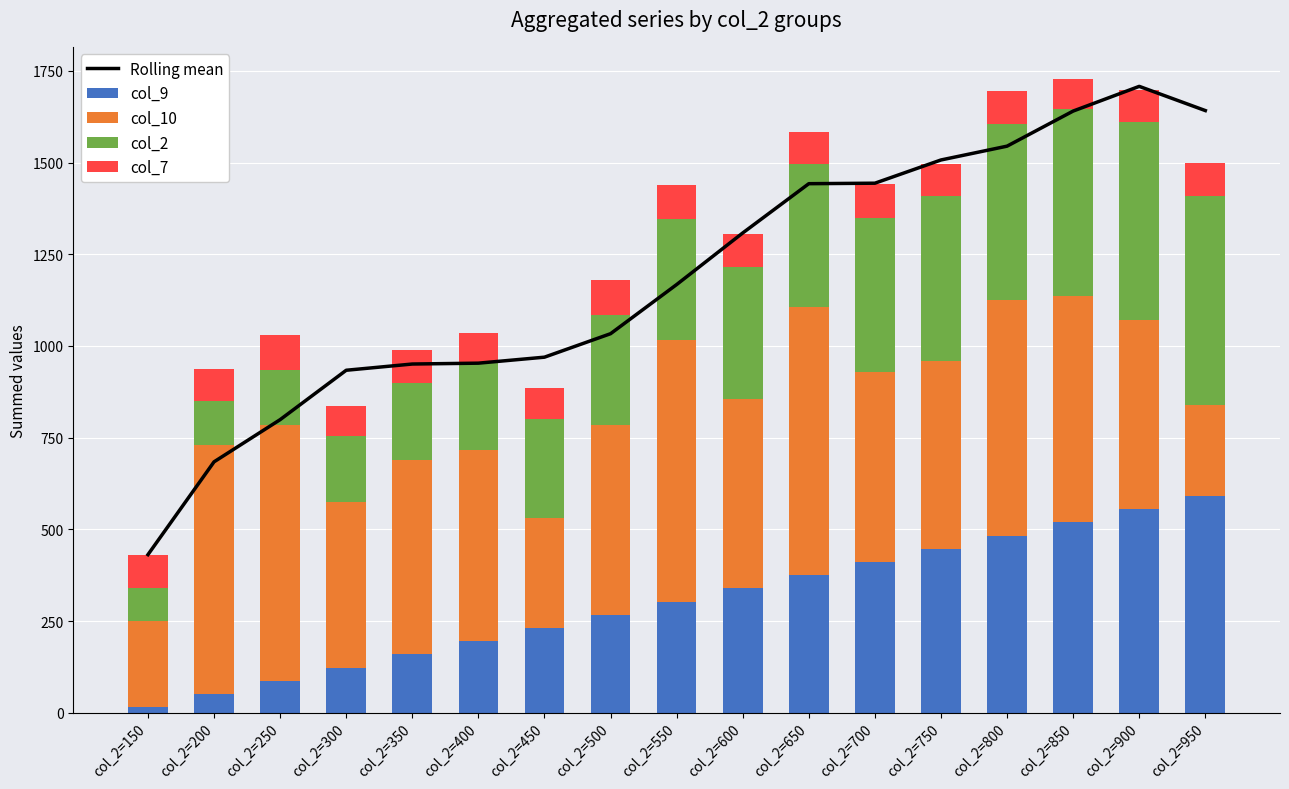

Reading left to right, list all the values displayed in this chart.

Rolling mean: 431.0	684.0	799.0	933.7	950.7	953.0	969.3	1033.3	1167.3	1308.0	1442.3	1443.7	1507.0	1544.7	1640.3	1707.7	1641.7
col_9: 15.0	51.0	87.0	123.0	159.0	195.0	231.0	267.0	303.0	339.0	375.0	411.0	447.0	483.0	519.0	555.0	591.0
col_10: 234.0	679.0	698.0	452.0	531.0	521.0	299.0	518.0	714.0	517.0	731.0	519.0	513.0	643.0	617.0	516.0	247.0
col_2: 90.0	120.0	150.0	180.0	210.0	240.0	270.0	300.0	330.0	360.0	390.0	420.0	450.0	480.0	510.0	540.0	570.0
col_7: 92.0	87.0	94.0	80.0	88.0	80.0	84.0	95.0	91.0	90.0	87.0	92.0	86.0	90.0	83.0	87.0	90.0